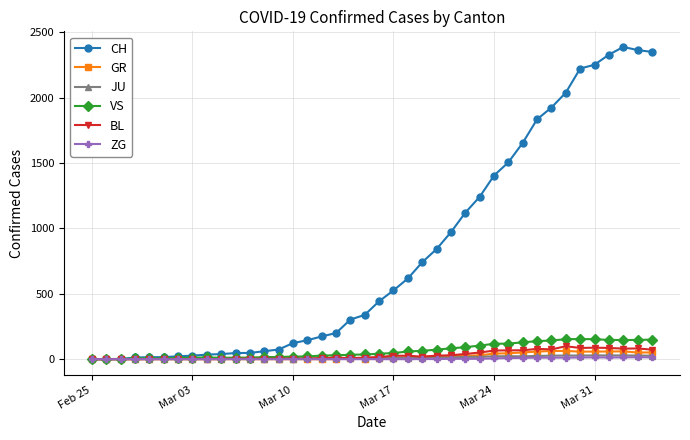

What is the highest value of the VS series?

154